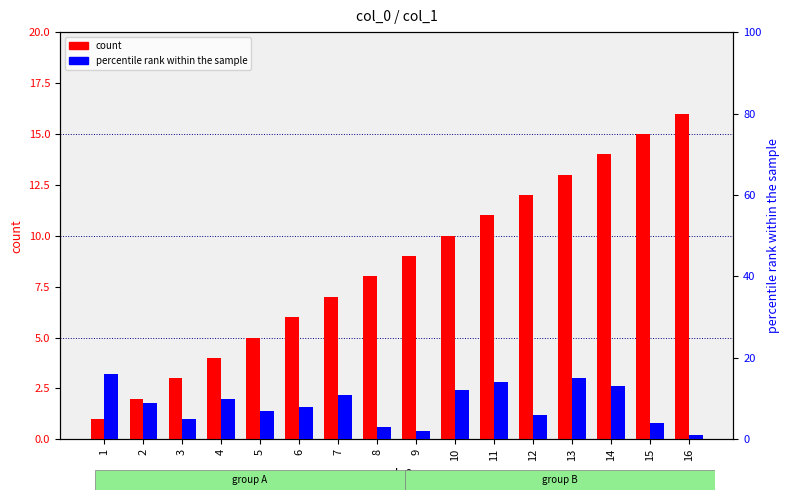

Rank the series by their maximum value, from lowest to highest.

count, percentile rank within the sample